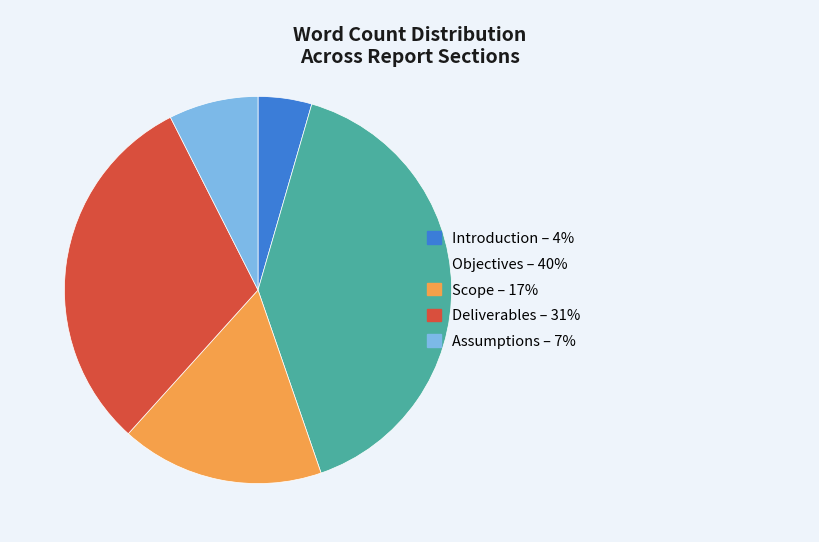

Which category has the smallest portion of the pie?

Introduction